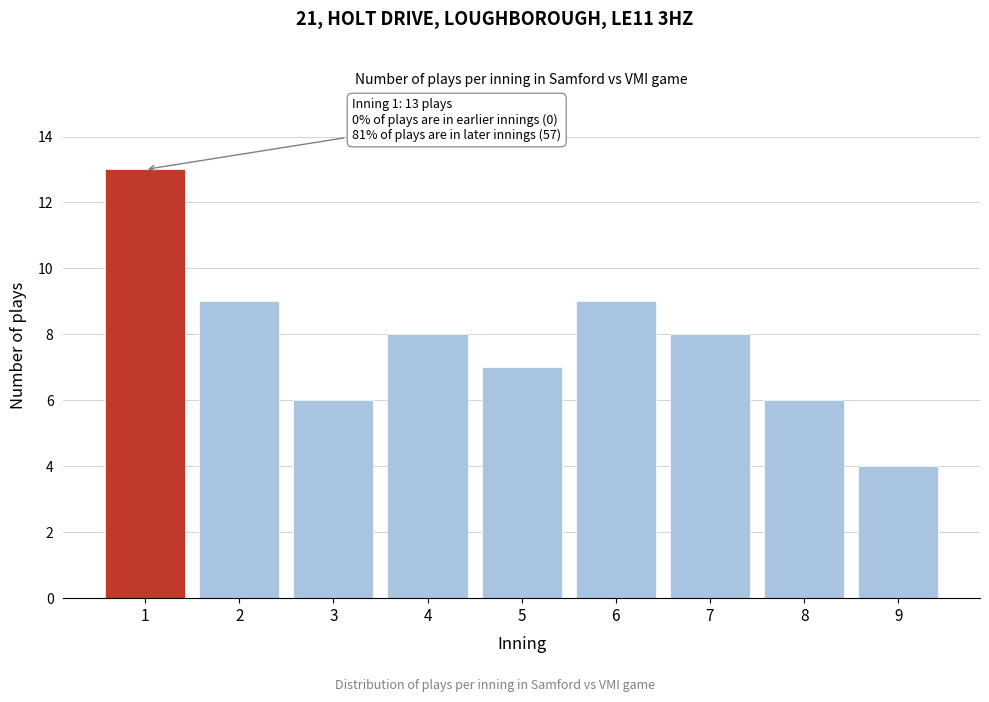

Reading left to right, what are all the values shown in this chart?

13	9	6	8	7	9	8	6	4